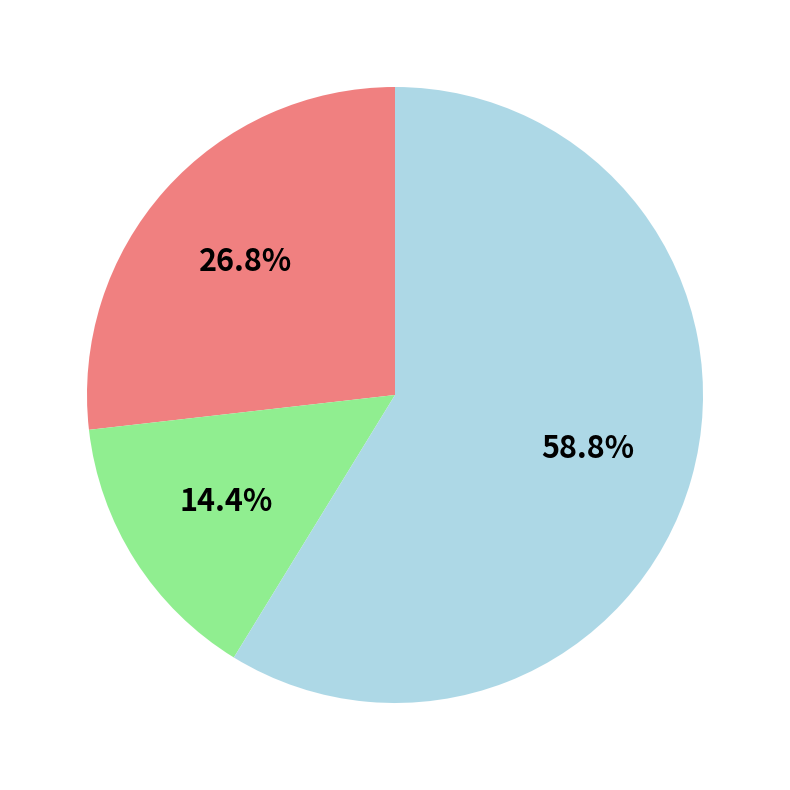

Does any single category account for the majority?

Yes